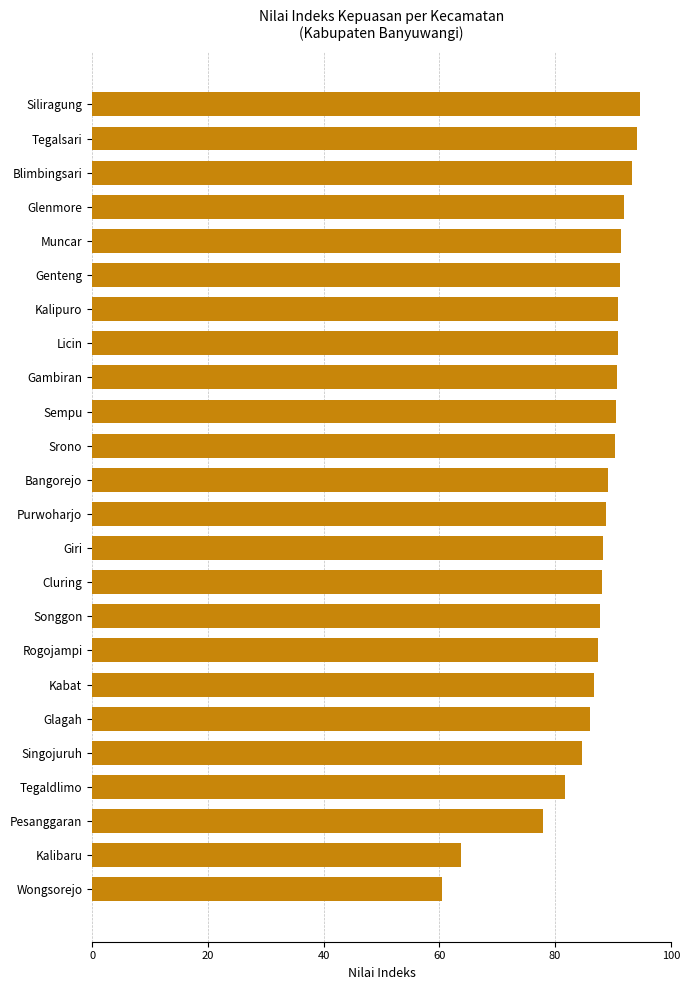

What is the label of the 24th bar from the bottom?

Siliragung